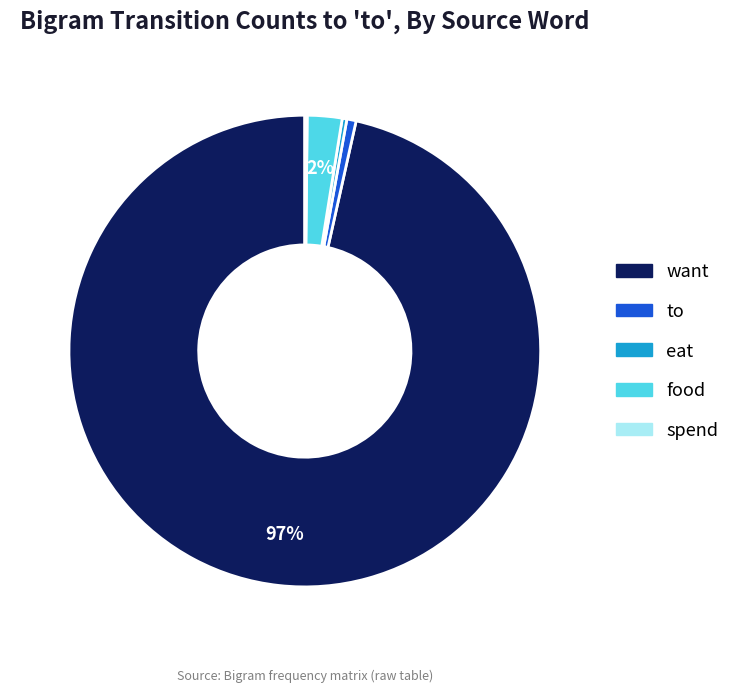

Does any single category account for the majority?

Yes